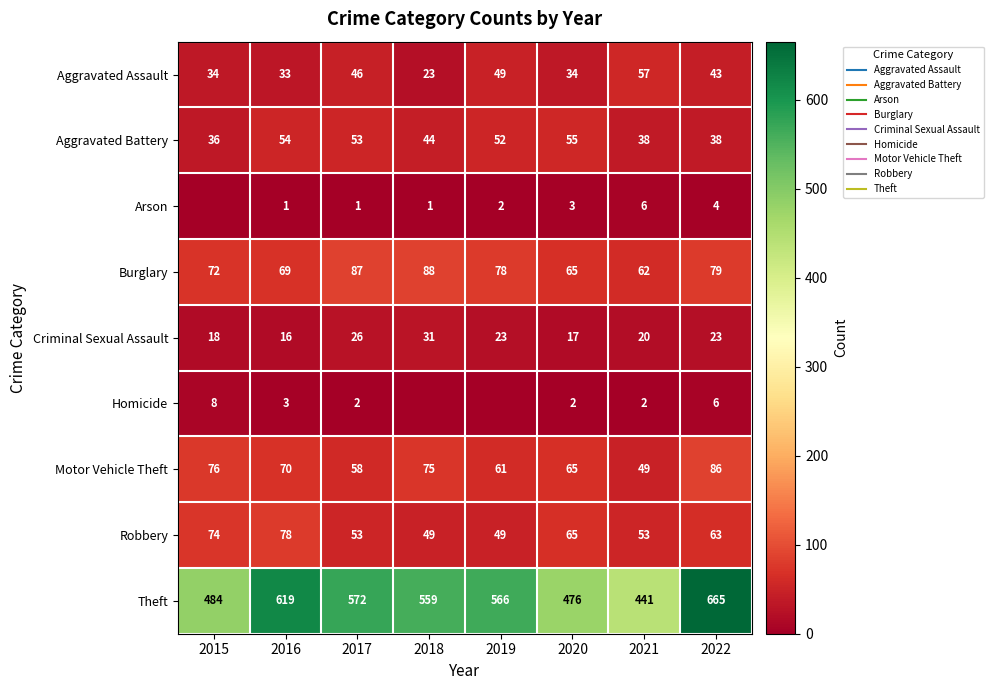

The value of Motor Vehicle Theft at 2019 is 18. True or false?

False